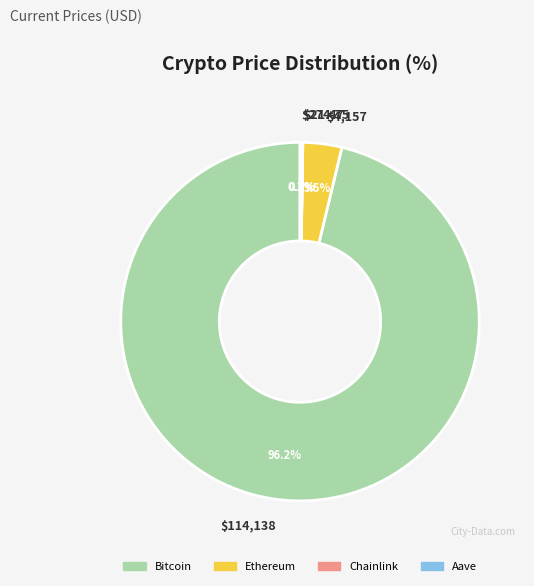

To the nearest percent, what is the average slice percentage?

25%